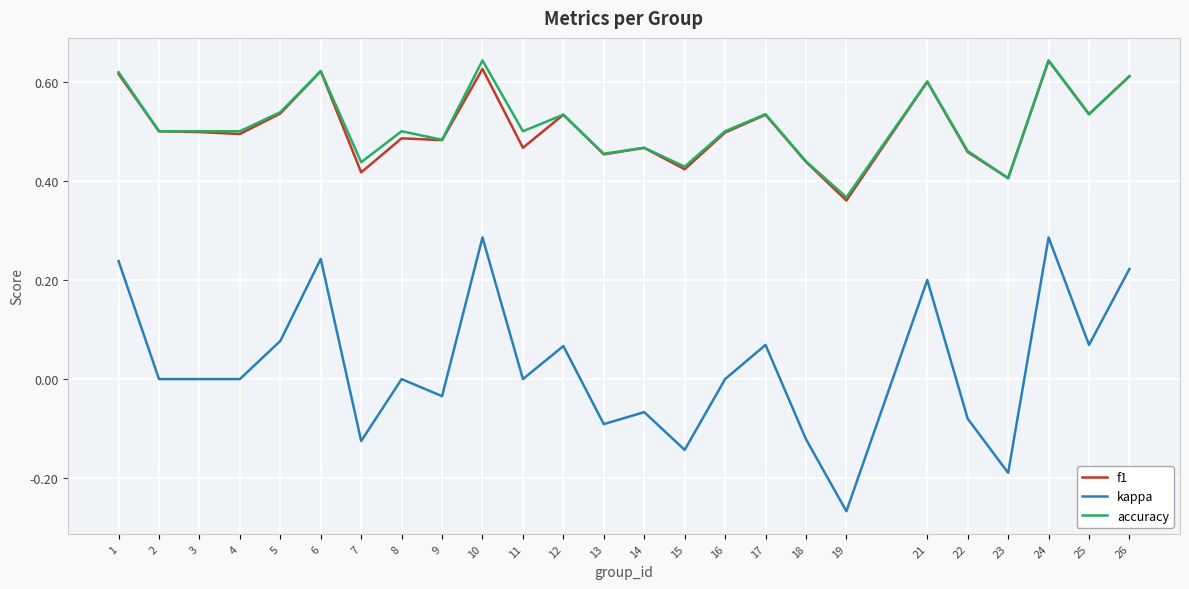

Which series has the largest range (max minus min)?

kappa